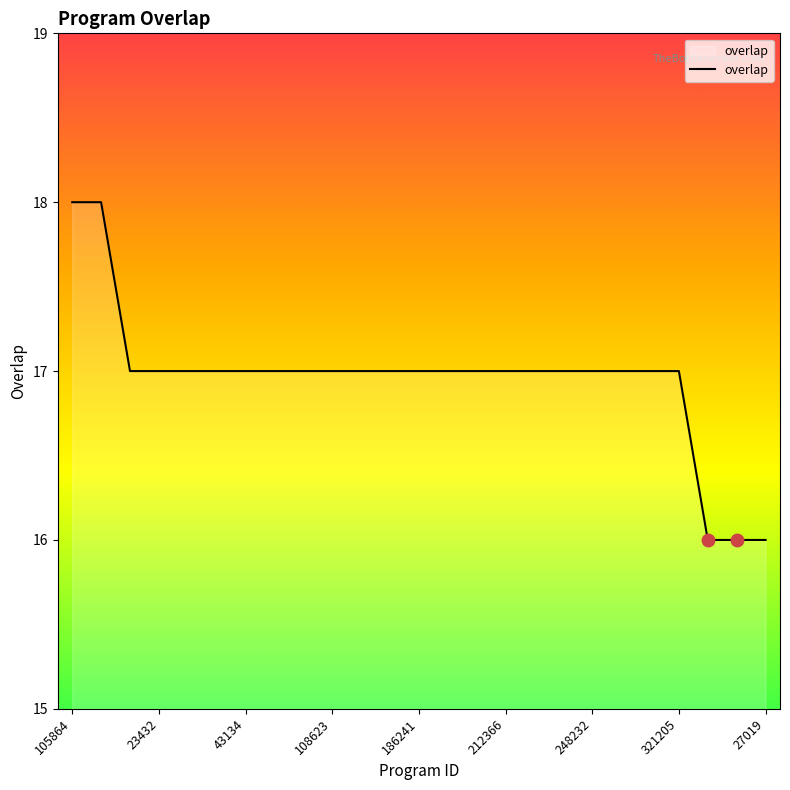

What is the smallest value displayed?

16